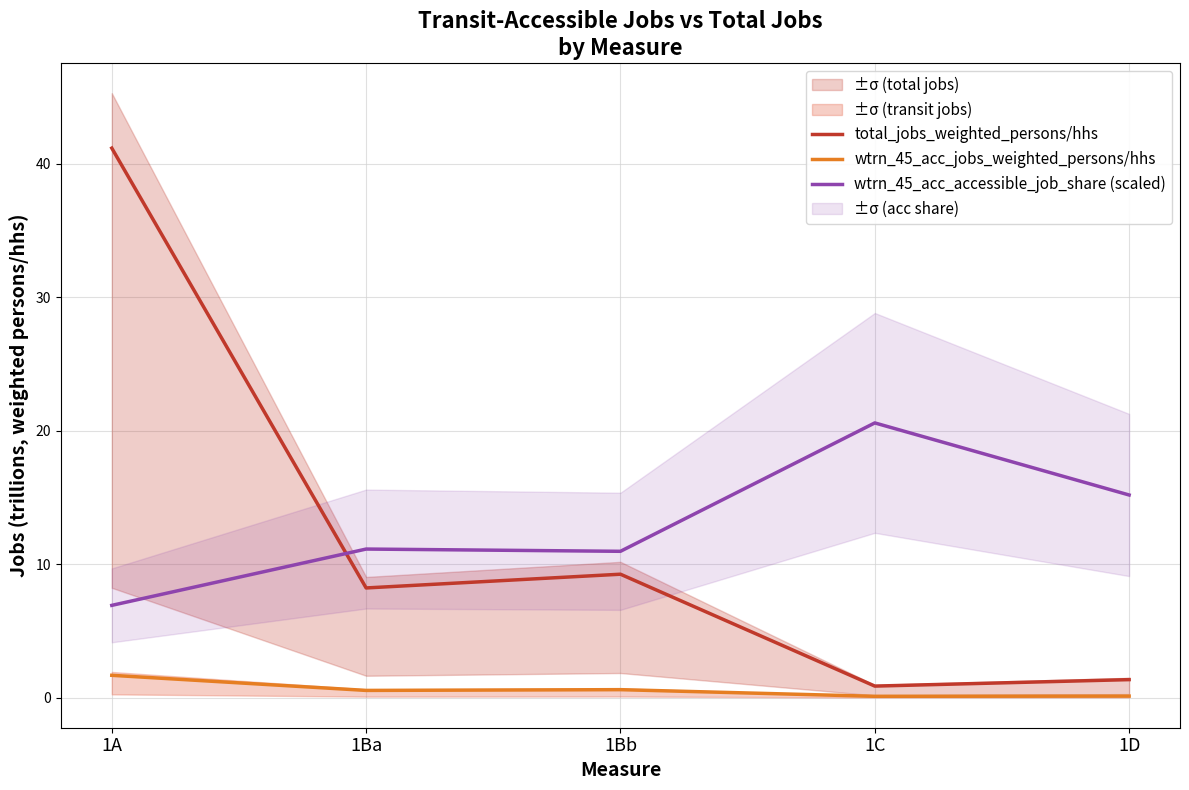

What is the total value across all series at 1Bb?

20.8